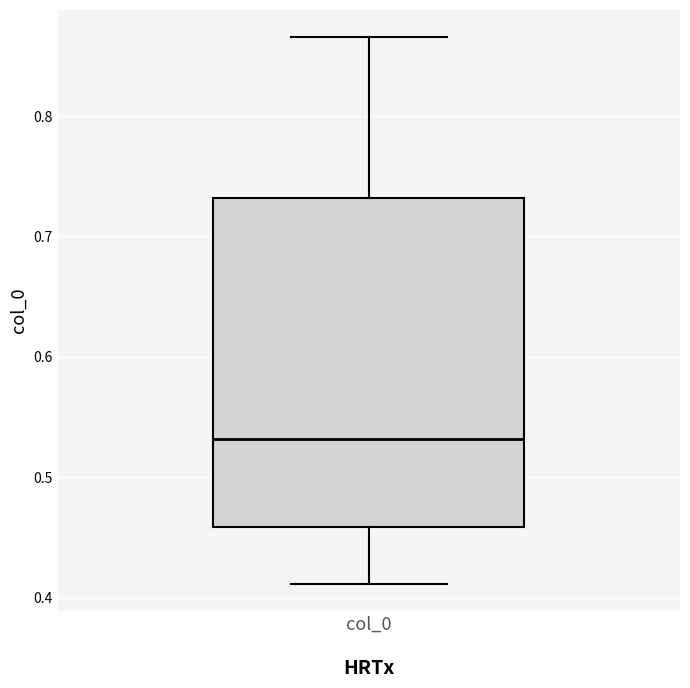

Where does the upper whisker of the box for col_0 end on the y-axis? The values are not printed on the chart, so give them approximately, as read against the axis.

0.87